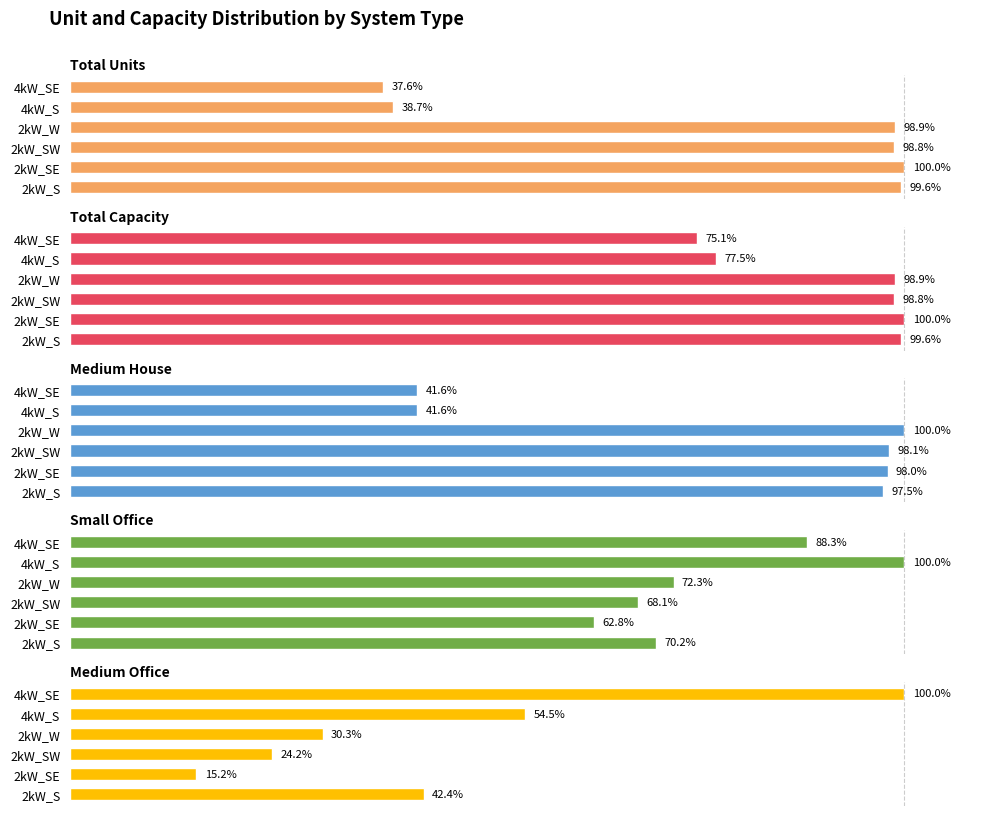

What is the difference between the highest and lowest values at 2kW_SW?

74.6